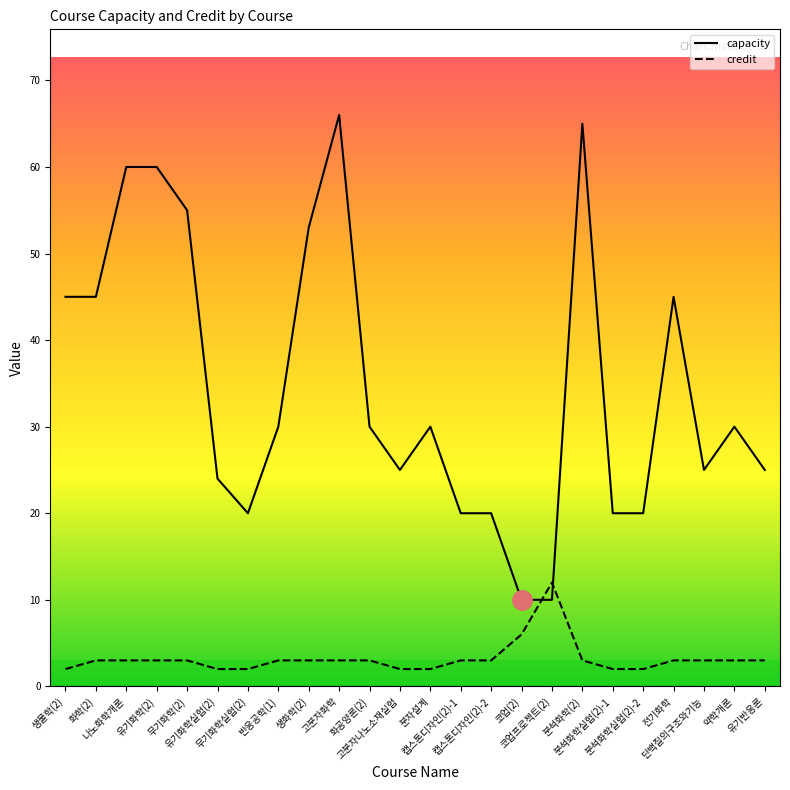

Which series has the widest spread of values?

capacity